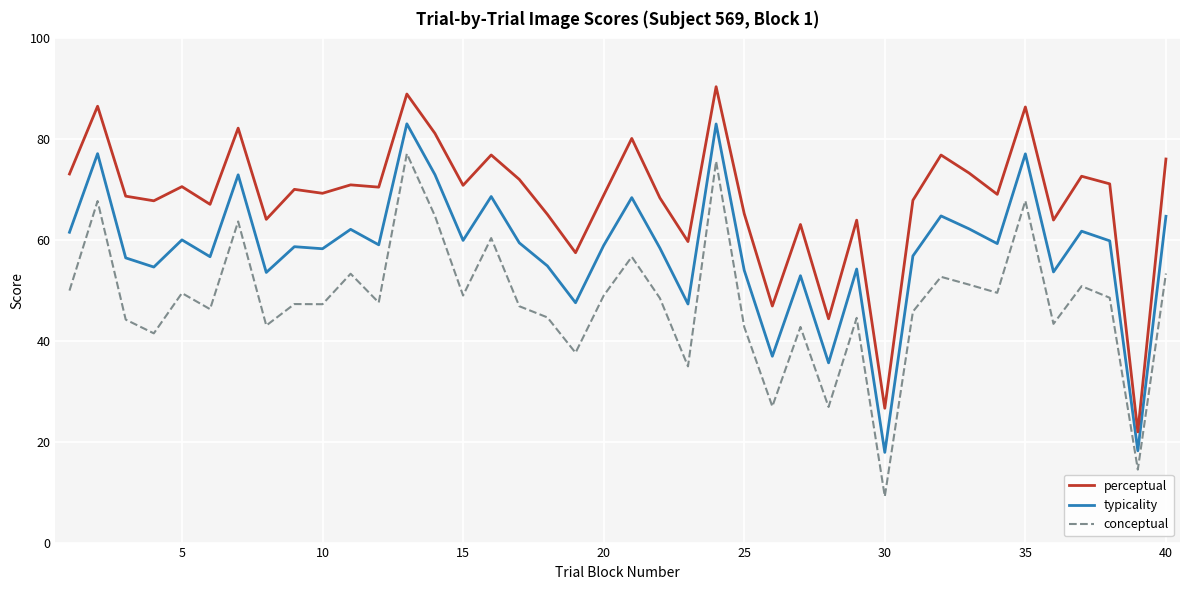

What is the minimum value for conceptual?

9.1